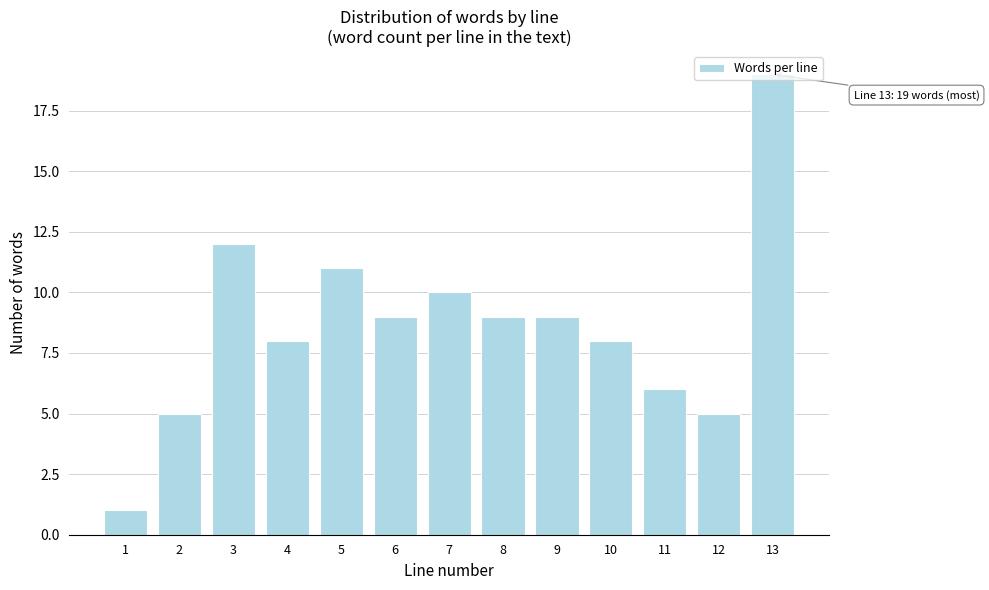

What is the difference between the second highest and second lowest values?

7